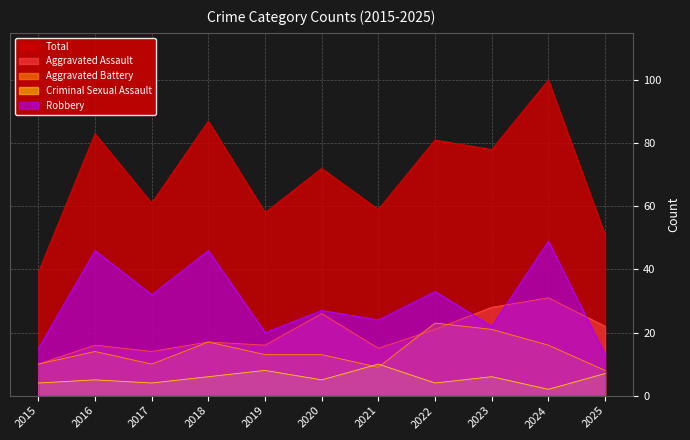

Reading left to right, transcribe all the data shown in this chart.

Aggravated Assault: 2015=10	2016=16	2017=14	2018=17	2019=16	2020=26	2021=15	2022=21	2023=28	2024=31	2025=22
Aggravated Battery: 2015=10	2016=14	2017=10	2018=17	2019=13	2020=13	2021=9	2022=23	2023=21	2024=16	2025=8
Criminal Sexual Assault: 2015=4	2016=5	2017=4	2018=6	2019=8	2020=5	2021=10	2022=4	2023=6	2024=2	2025=7
Robbery: 2015=15	2016=46	2017=32	2018=46	2019=20	2020=27	2021=24	2022=33	2023=22	2024=49	2025=13
Total: 2015=39	2016=83	2017=61	2018=87	2019=58	2020=72	2021=59	2022=81	2023=78	2024=100	2025=51